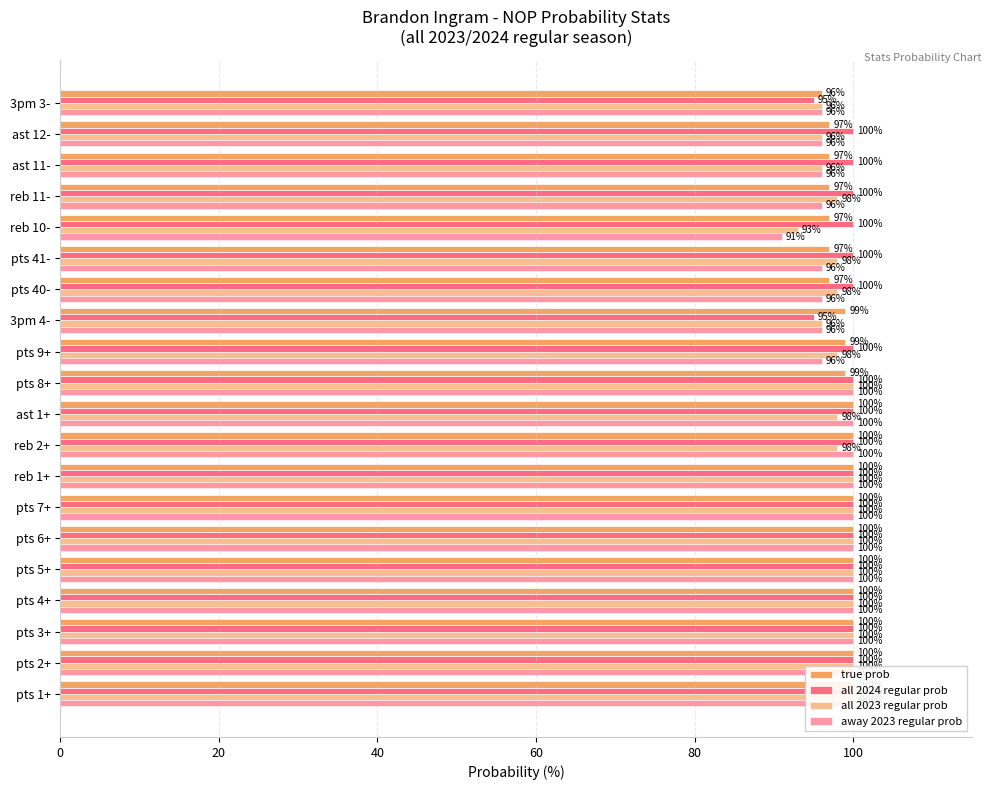

Rank the categories by true prob value from highest to lowest.

0, 20, 40, 60, 80, 100, 120, 7, 8, 9, 10, 11, 12, 13, 14, 15, 16, 17, 18, 19